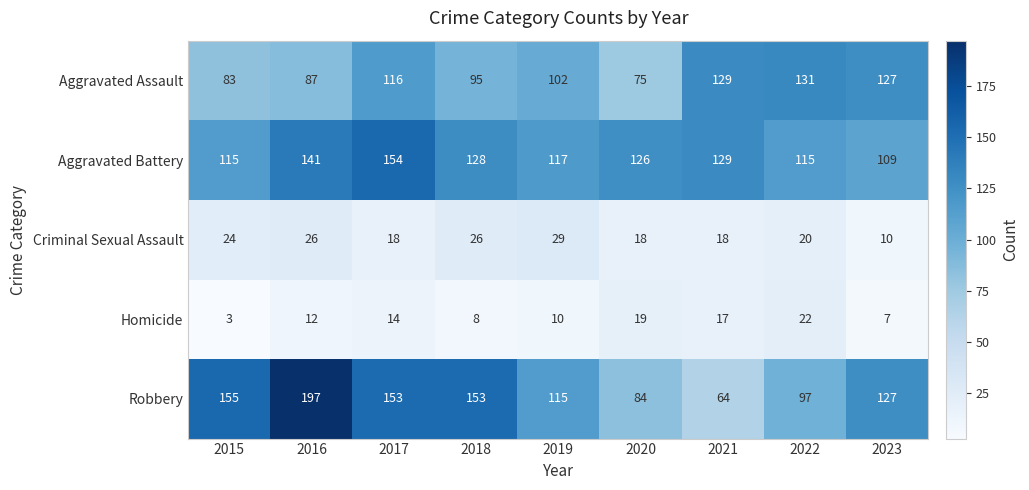

List the labels in order of Aggravated Assault value, largest first.

2022, 2021, 2023, 2017, 2019, 2018, 2016, 2015, 2020